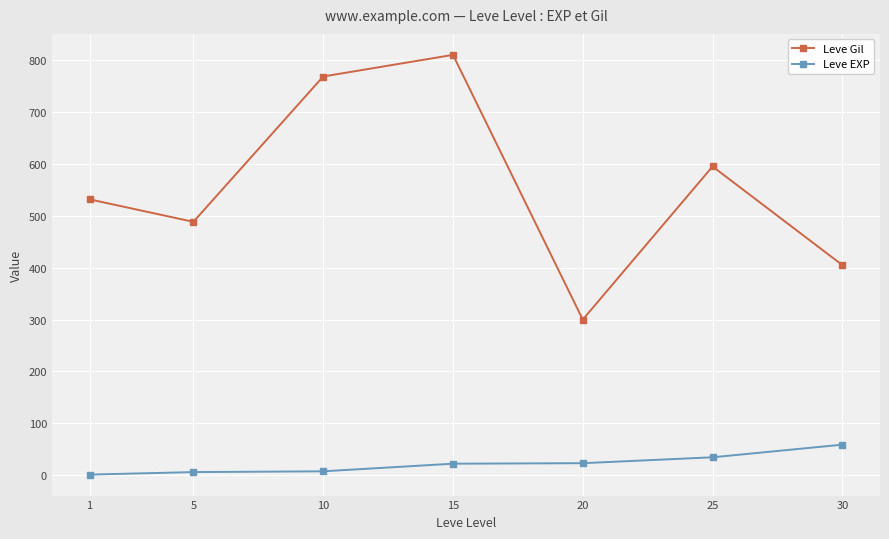

True or false: Leve EXP has more than 2 interior local peaks.

False